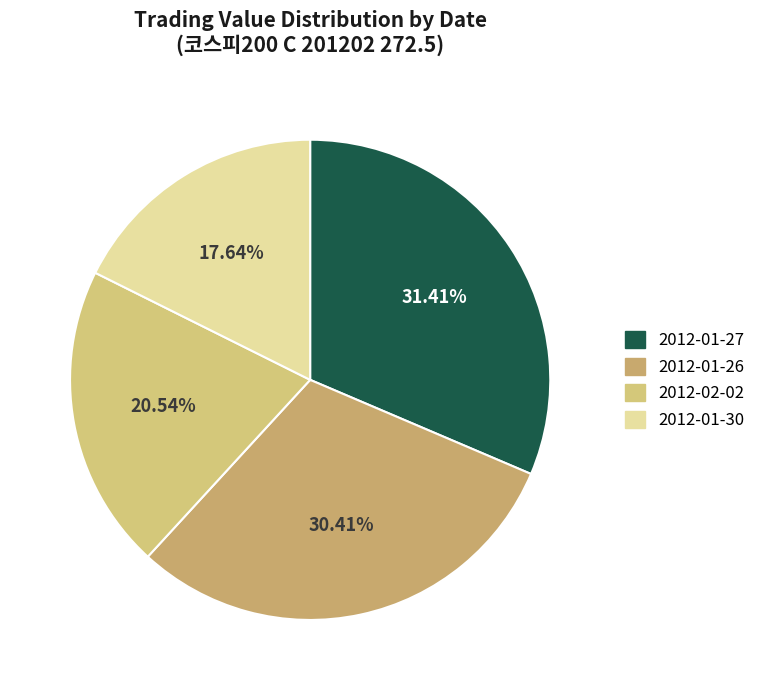

How many segments does this pie chart have?

4